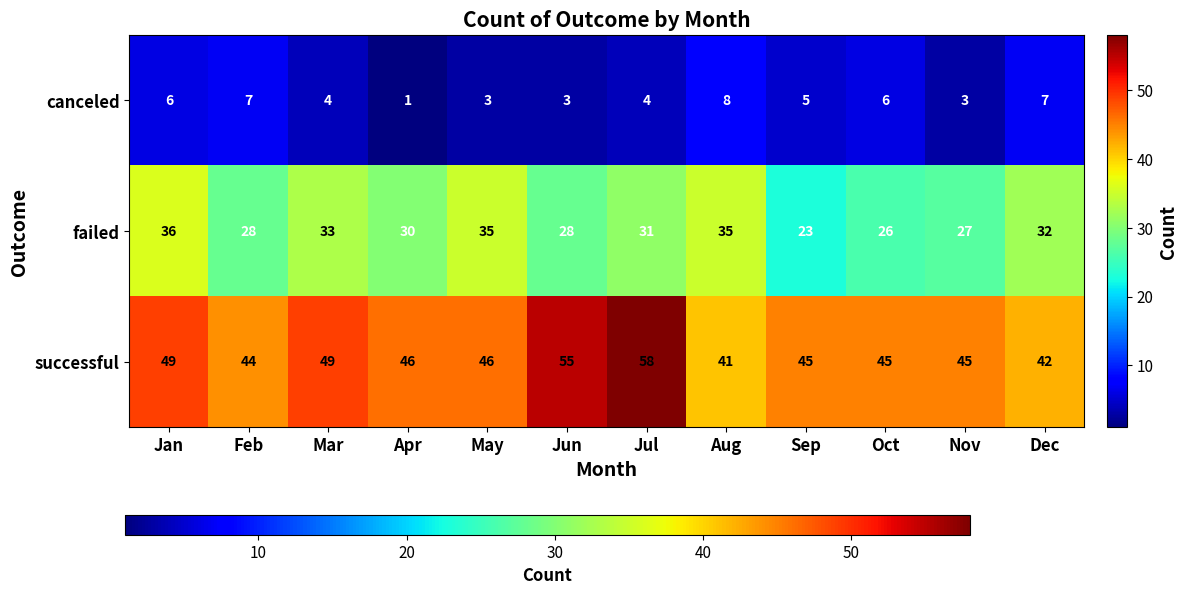

Is it true that canceled equals 1 at Jun?

False